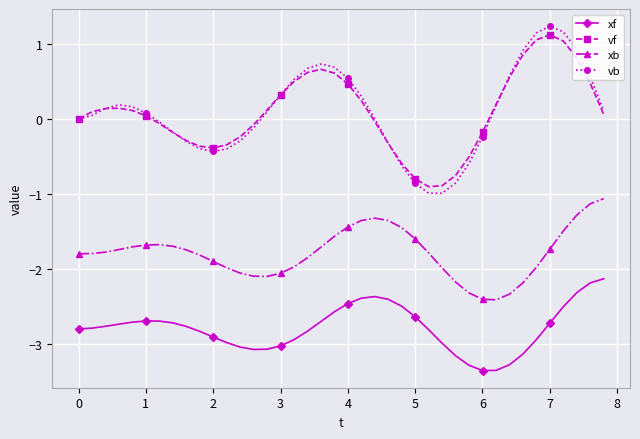

What is the lowest value of the vf series?

-0.9